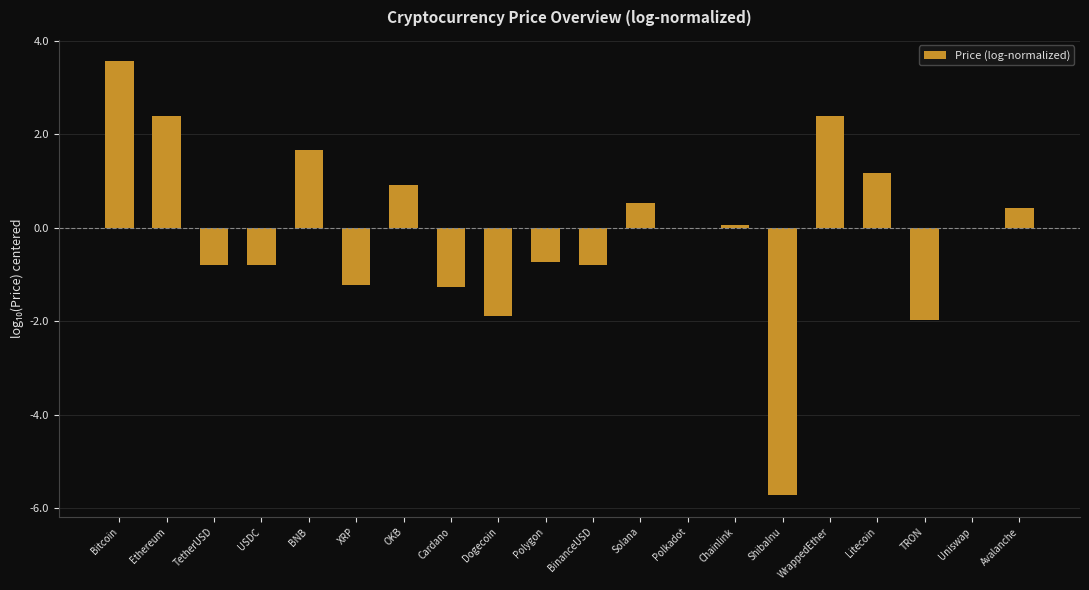

Which label corresponds to the largest value in the chart?

Bitcoin